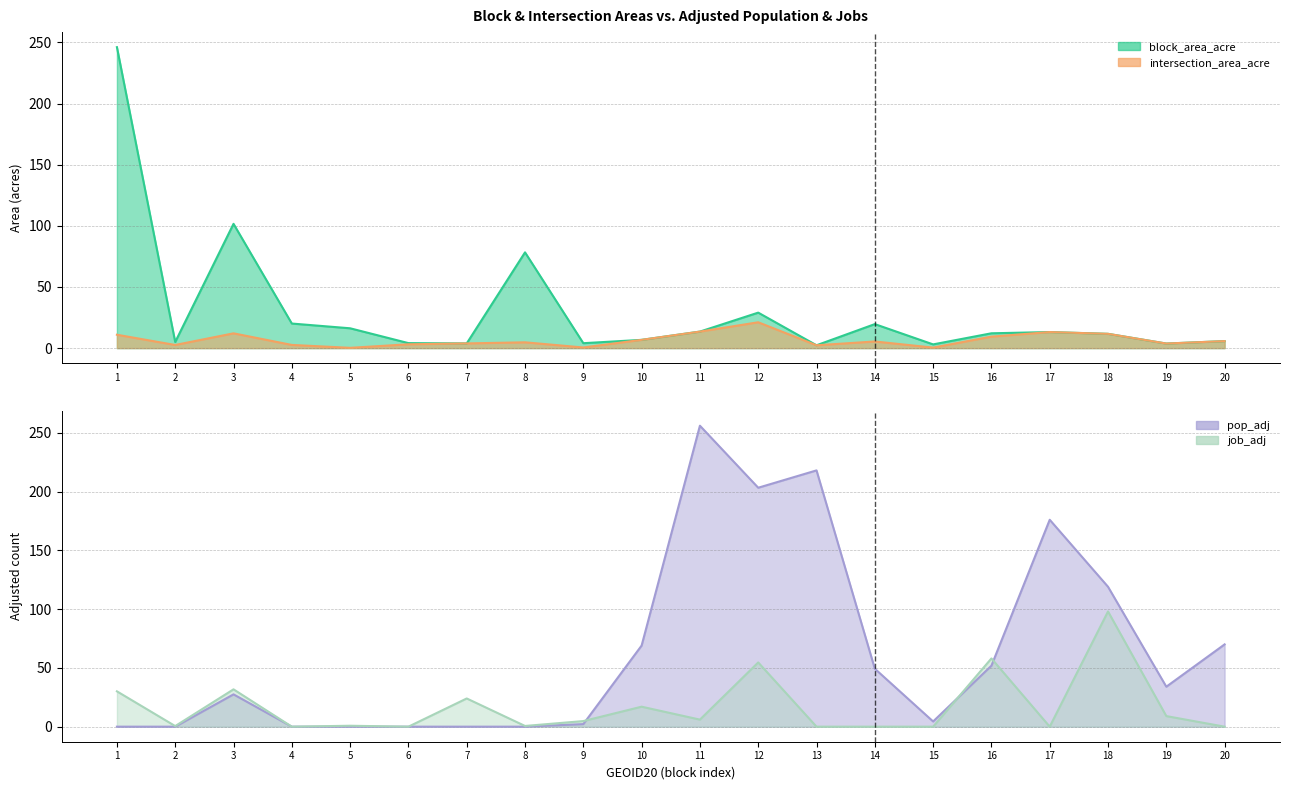

Is it true that job_adj equals 24.0 at 7?

True